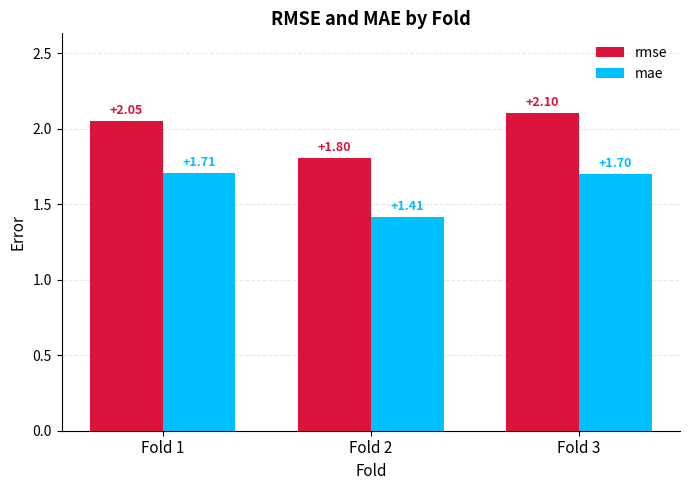

Between Fold 1 and Fold 2, which series saw the biggest shift?

mae